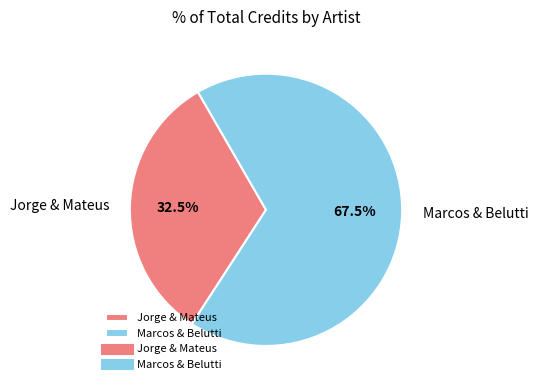

Do Marcos & Belutti and Jorge & Mateus together represent more than half of the pie?

Yes